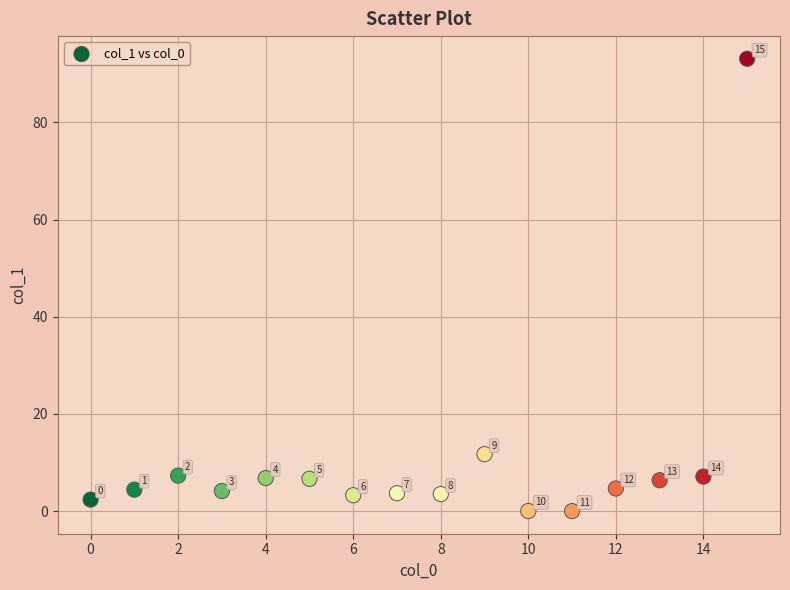

What Y value in the scatter plot is closest to 46?

11.7